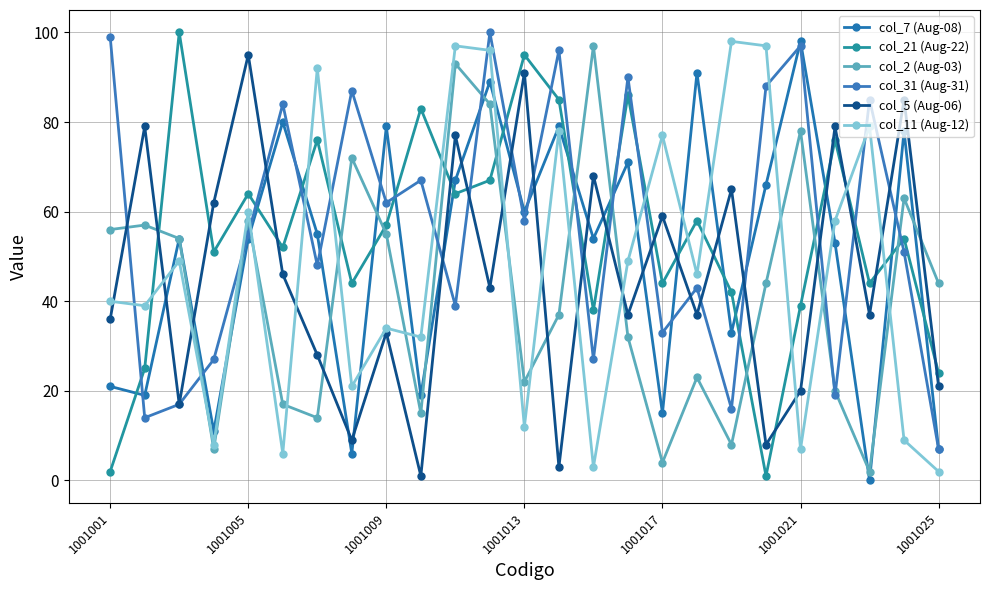

How many interior local peaks does the col_11 (Aug-12) series have?

9